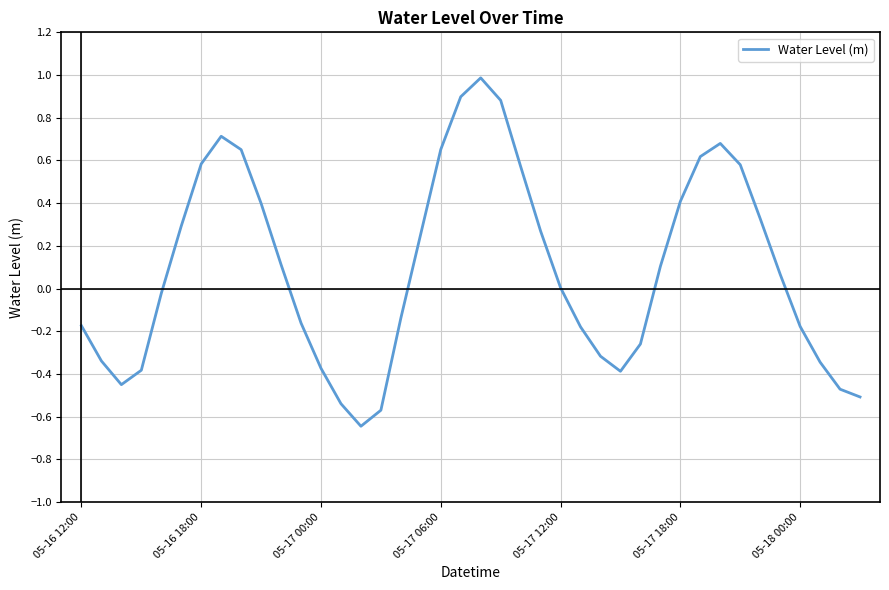

What is the maximum value shown in the chart?

1.0